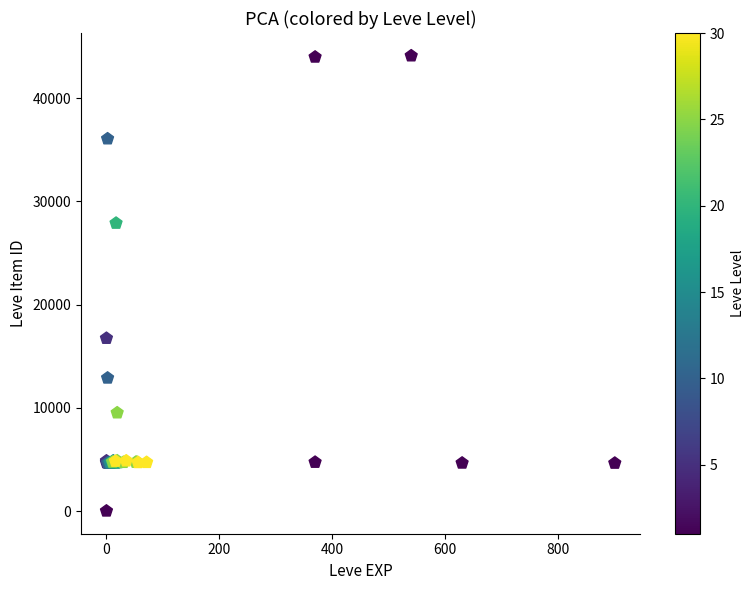

What Y value in the scatter plot is closest to 22050?

16734